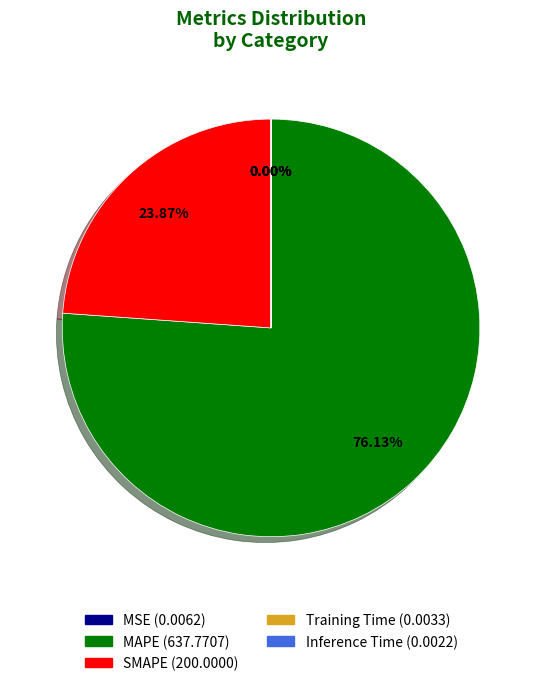

Is there any slice that represents more than half of the pie?

Yes